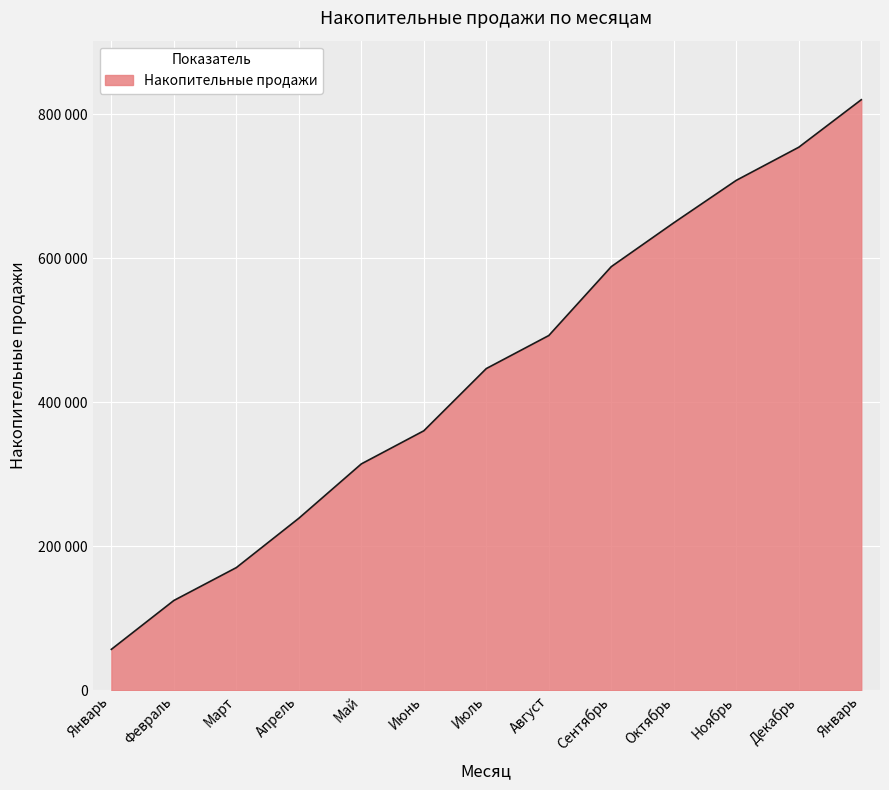

Does the chart have visible grid lines?

Yes